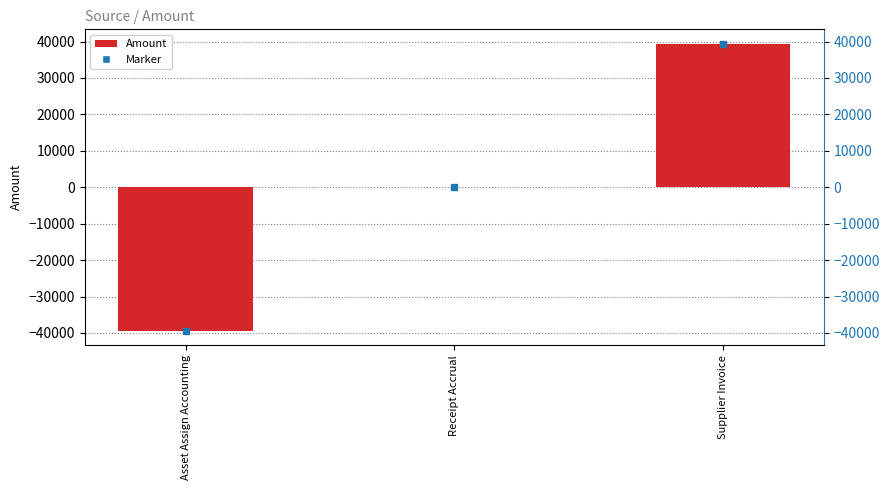

Which category has the lowest value across all series?

Asset Assign Accounting